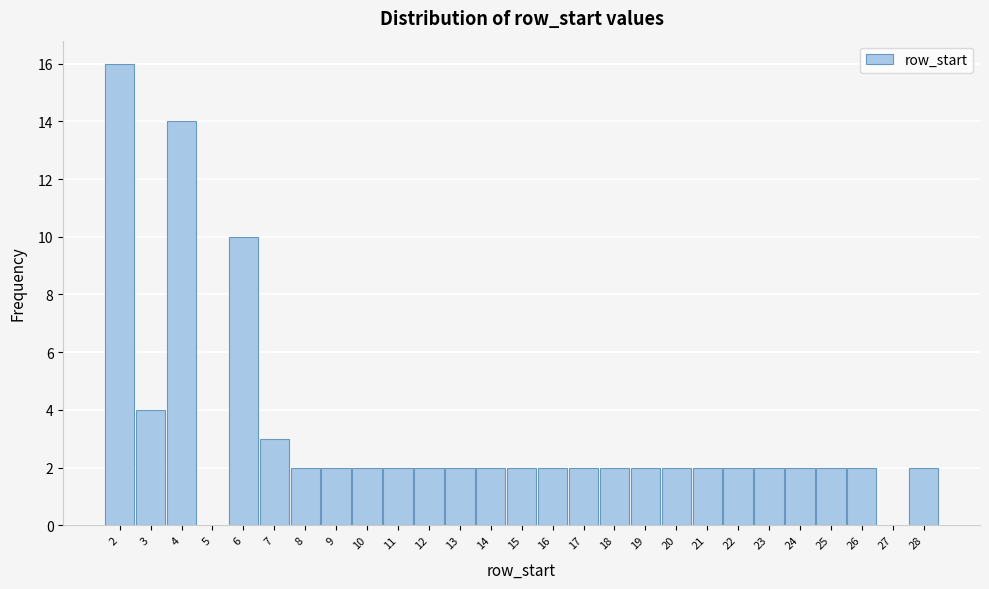

Reading left to right, transcribe this chart: for each bar, give the range it covers on the x-axis and its height. The values are not printed on the chart, so give them approximately, as read against the axis.

1.5 to 2.5: 16
2.5 to 3.5: 4
3.5 to 4.5: 14
4.5 to 5.5: 0
5.5 to 6.5: 10
6.5 to 7.5: 3
7.5 to 8.5: 2
8.5 to 9.5: 2
9.5 to 10.5: 2
10.5 to 11.5: 2
11.5 to 12.5: 2
12.5 to 13.5: 2
13.5 to 14.5: 2
14.5 to 15.5: 2
15.5 to 16.5: 2
16.5 to 17.5: 2
17.5 to 18.5: 2
18.5 to 19.5: 2
19.5 to 20.5: 2
20.5 to 21.5: 2
21.5 to 22.5: 2
22.5 to 23.5: 2
23.5 to 24.5: 2
24.5 to 25.5: 2
25.5 to 26.5: 2
26.5 to 27.5: 0
27.5 to 28.5: 2